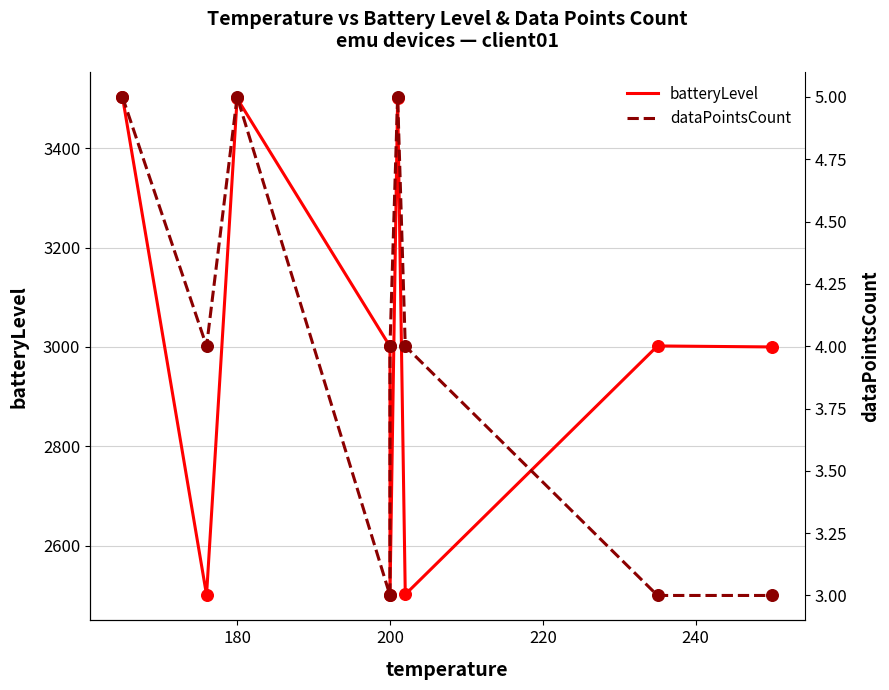

At how many categories does at least one series exceed 1751?

9